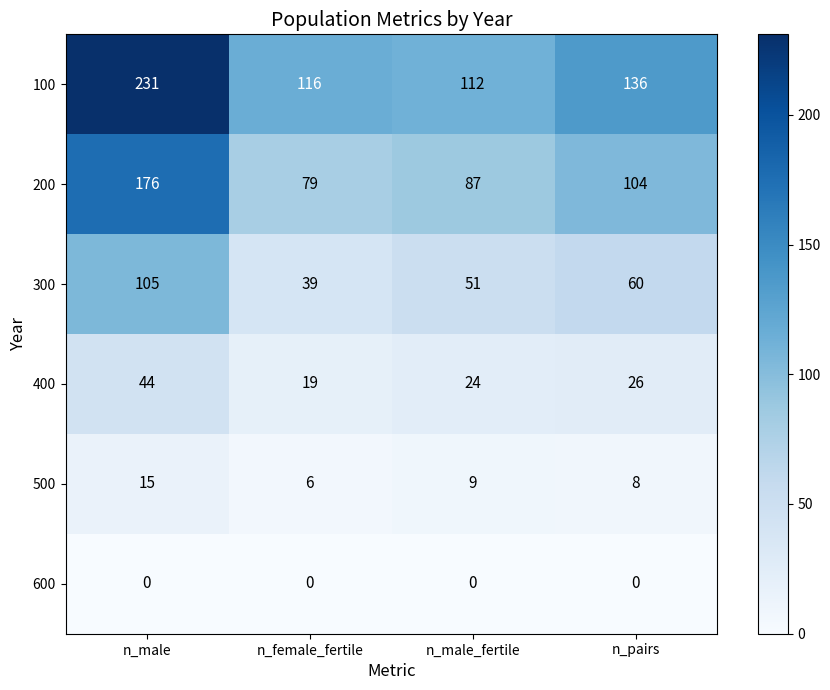

Between n_male and n_male_fertile, which series saw the biggest shift?

100